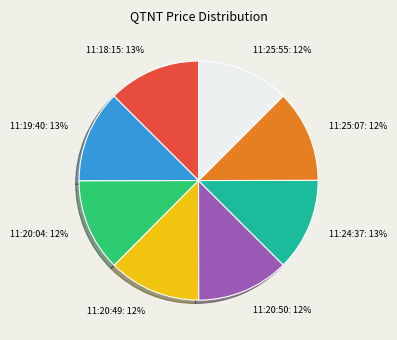

To the nearest percent, what is the combined percentage of 11:19:40 and 11:20:49?

25%